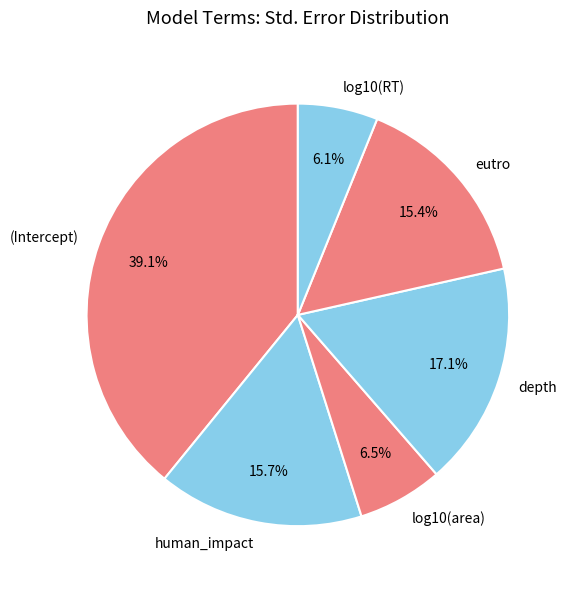

What is the largest slice in the pie chart?

(Intercept)